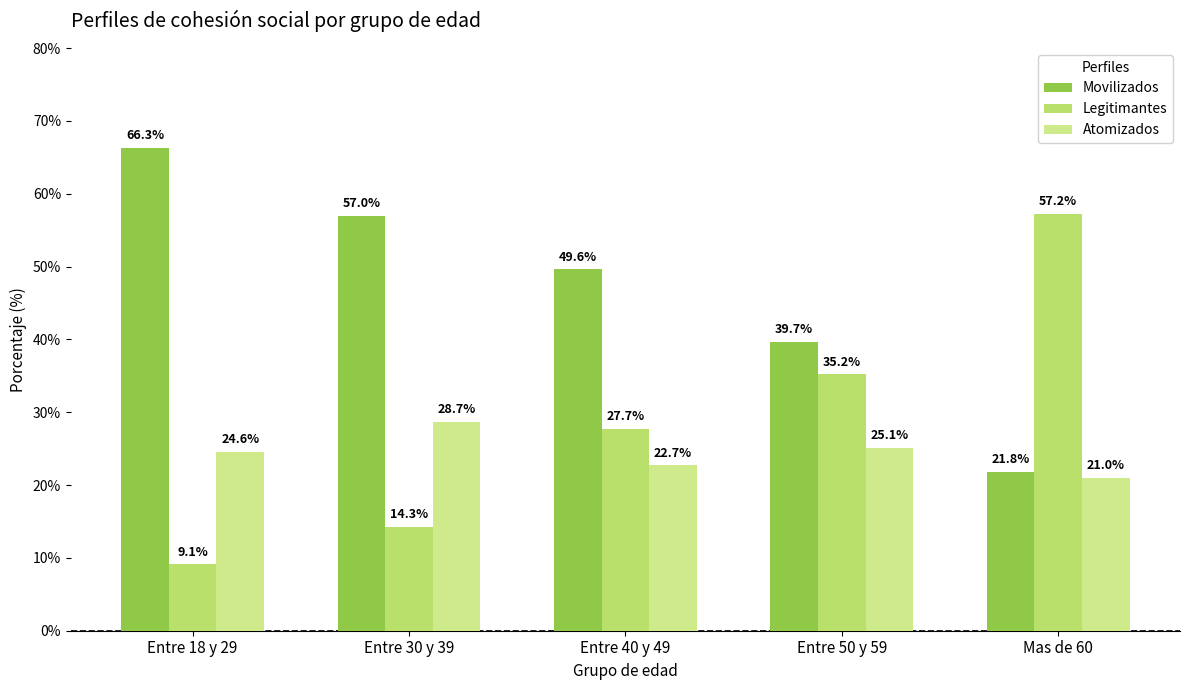

Which series has the largest total across all categories?

Movilizados